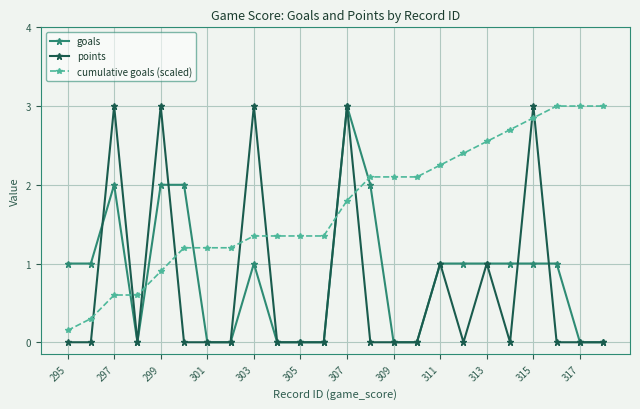

What is the value of the goals point at the 17th from the left?

1.0